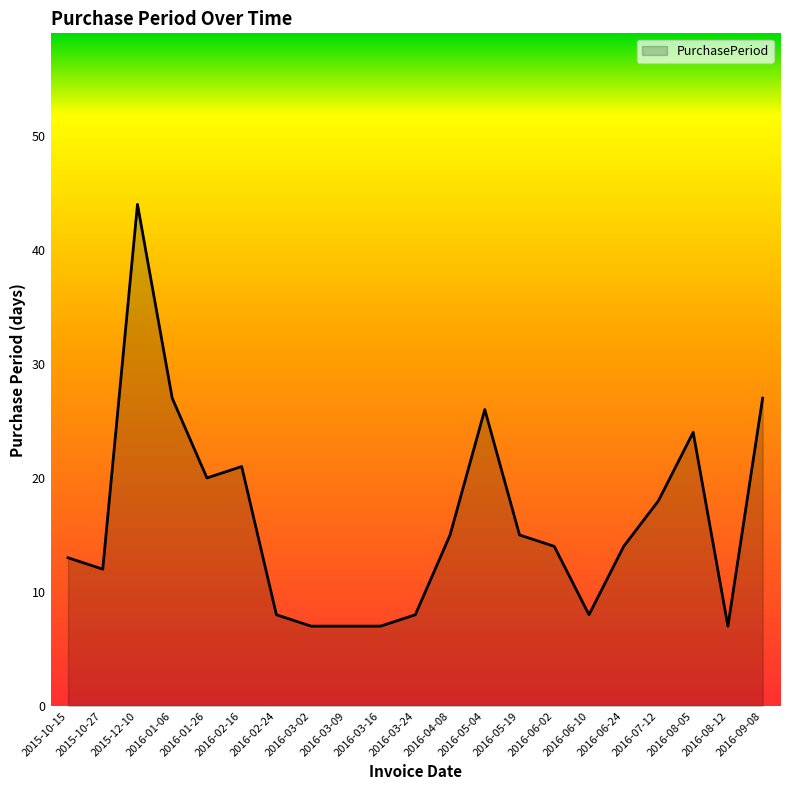

Is it true that the value at 2016-07-12 is 11?

False